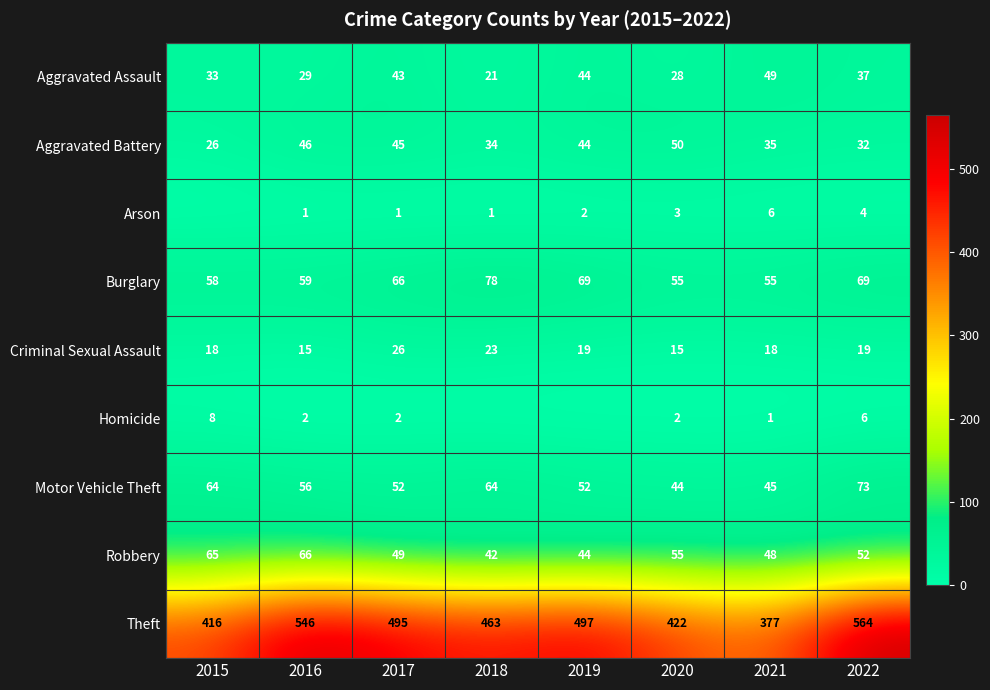

What is the total value across all series at 2020?

674